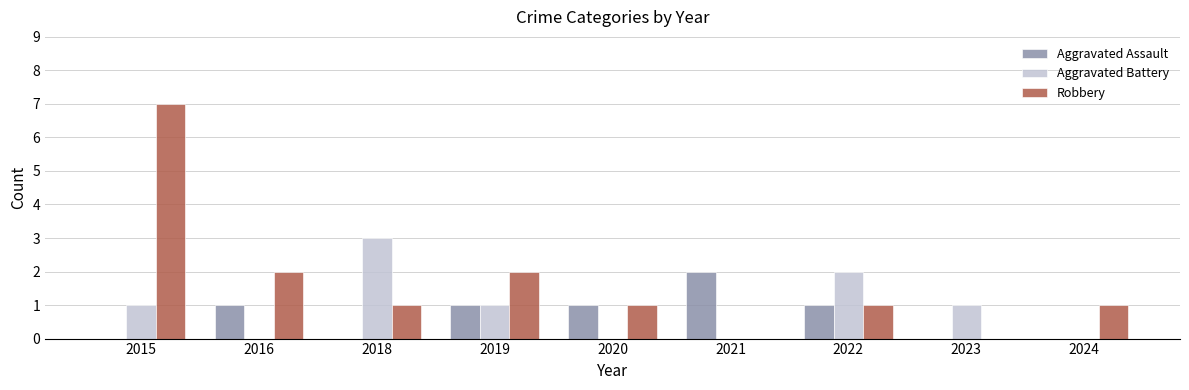

What is the sum of all Aggravated Assault values?

6